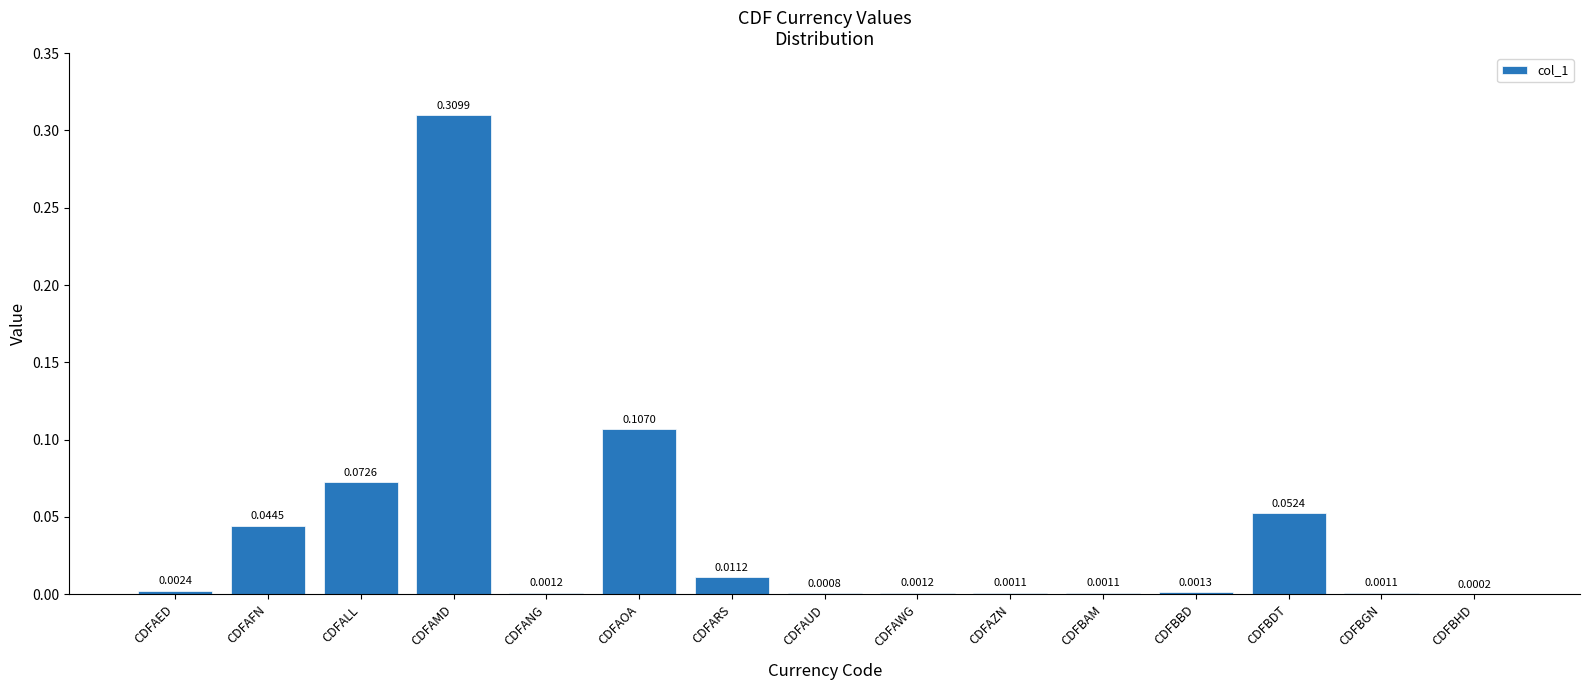

Between CDFBDT and CDFAOA, which is larger?

CDFAOA